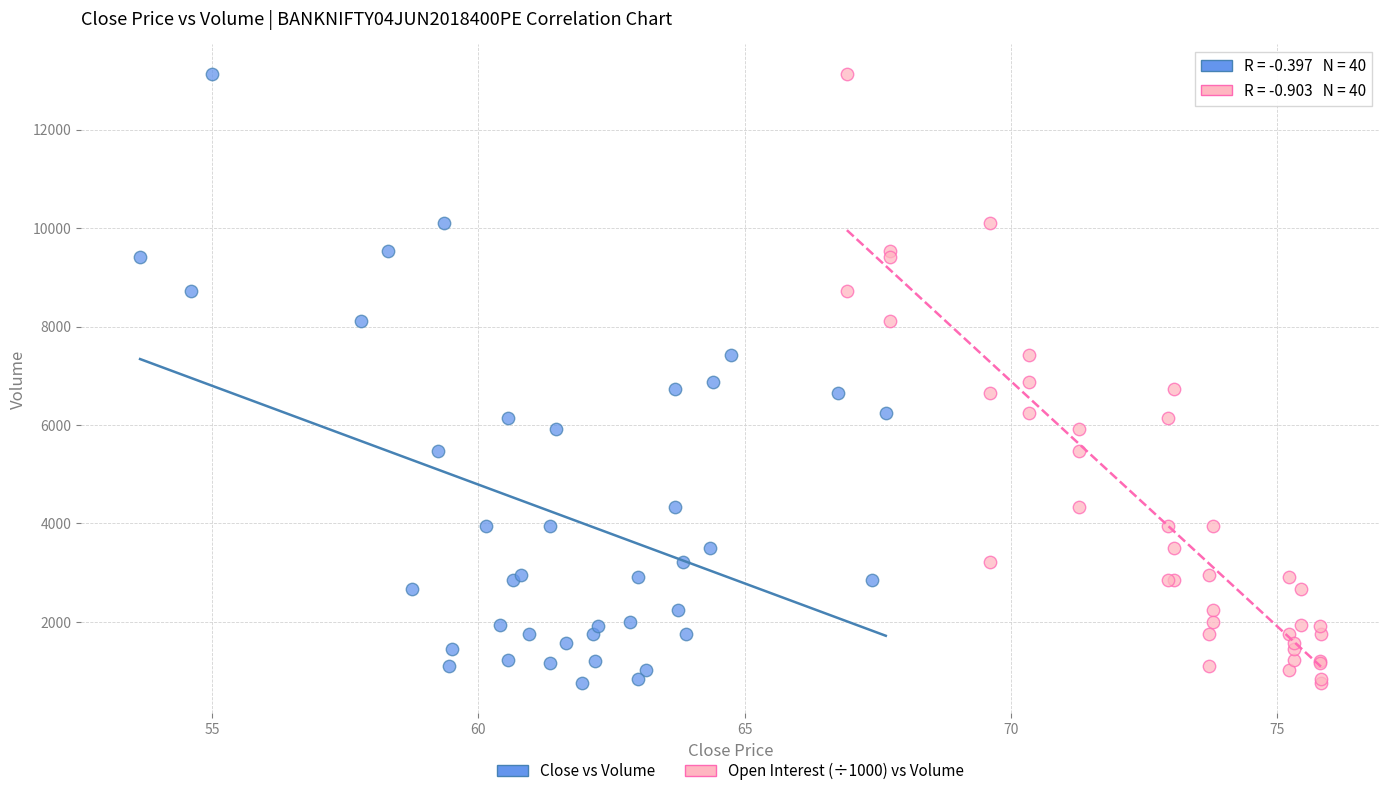

What are all the series names shown in the legend?

Close vs Volume, Open Interest (÷1000) vs Volume